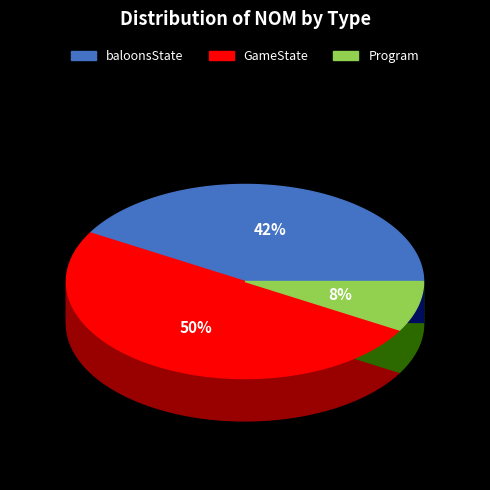

Which slice is the smallest?

Program